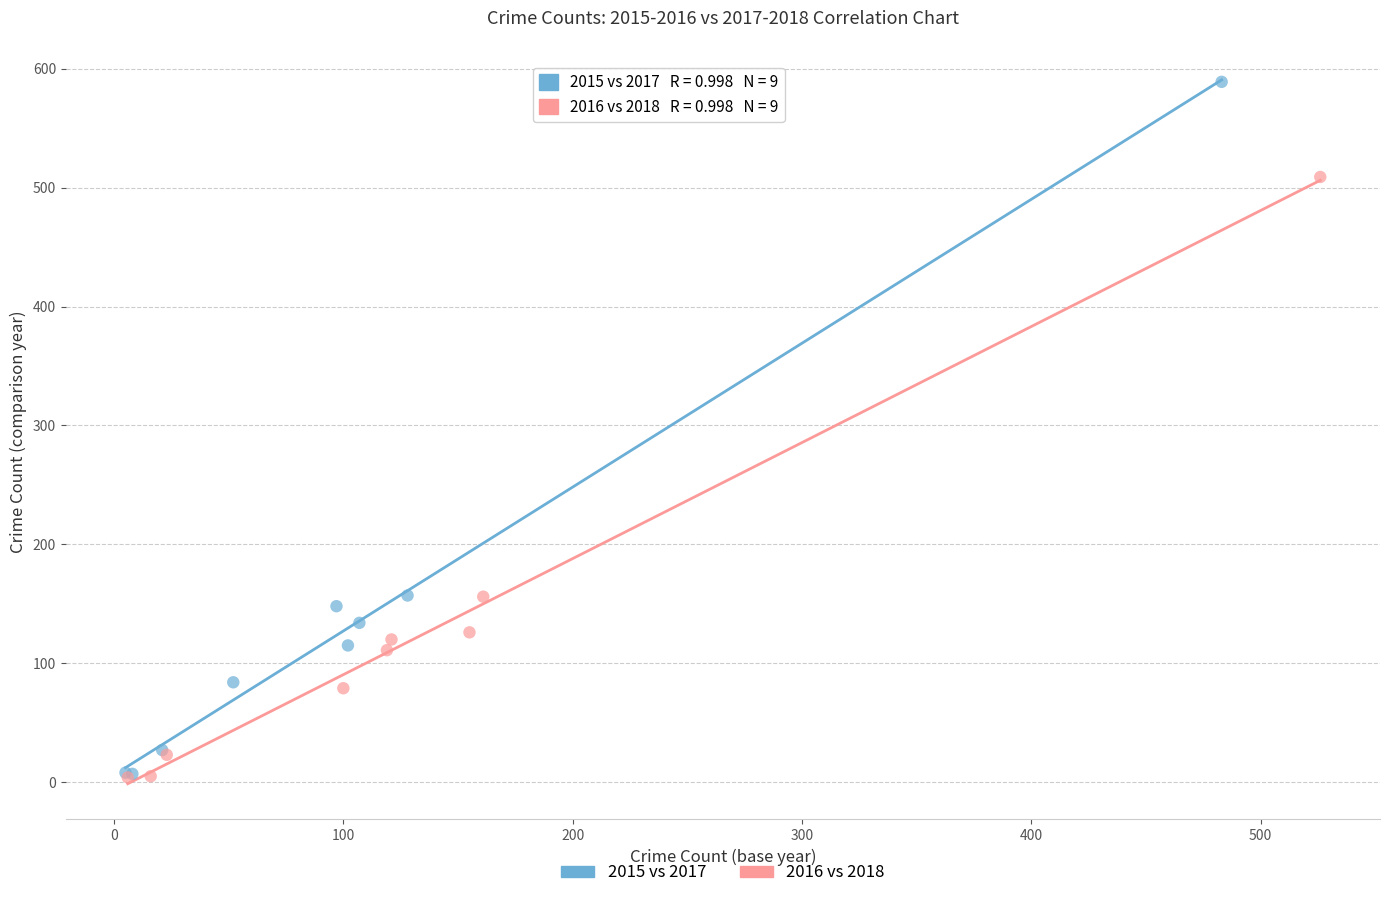

Which series has the largest Y range (max minus min)?

2015 vs 2017